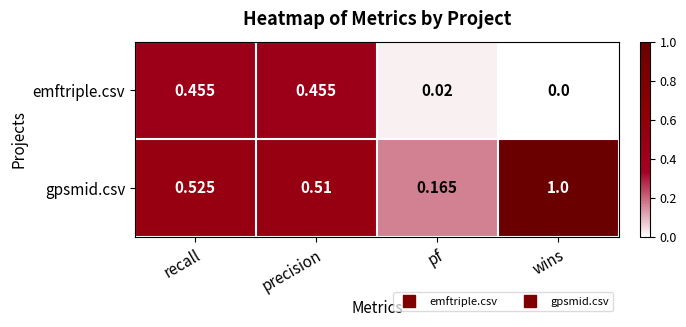

At which label does emftriple.csv reach its minimum?

wins